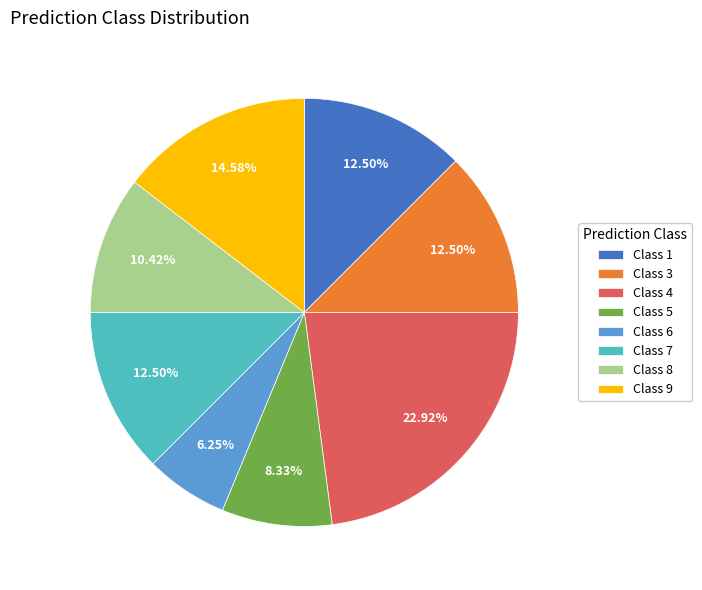

Does any single category account for the majority?

No